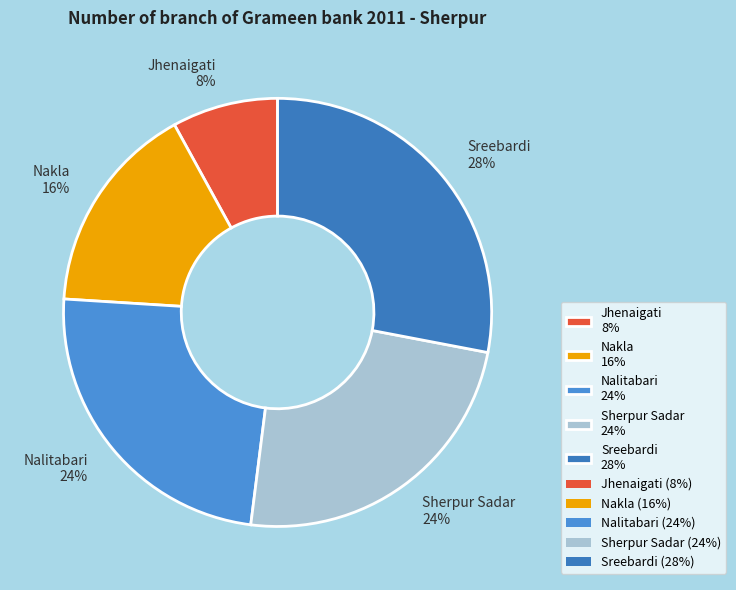

Does any single category account for the majority?

No